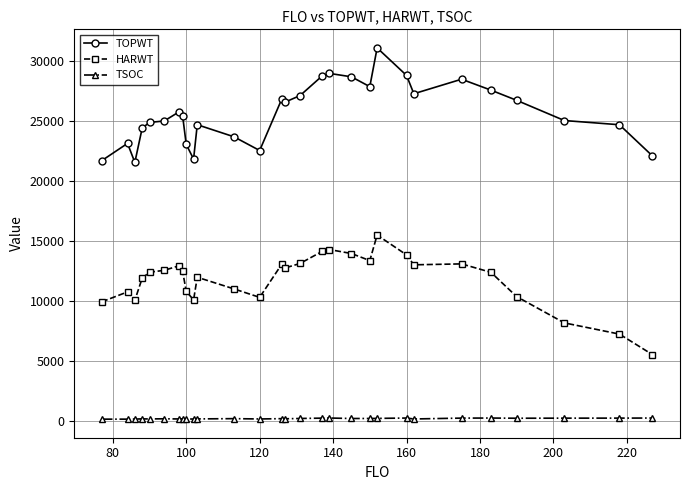

Which series has the largest total across all categories?

TOPWT